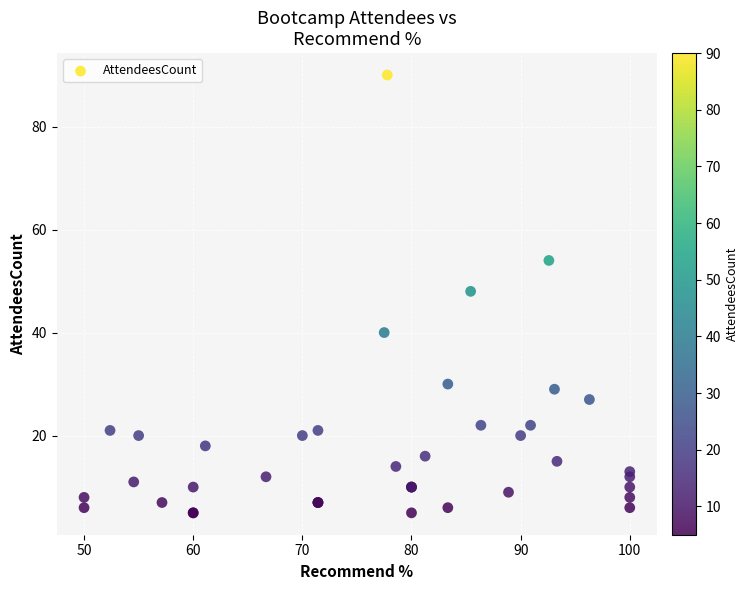

What Y value in the scatter plot is closest to 47?

48